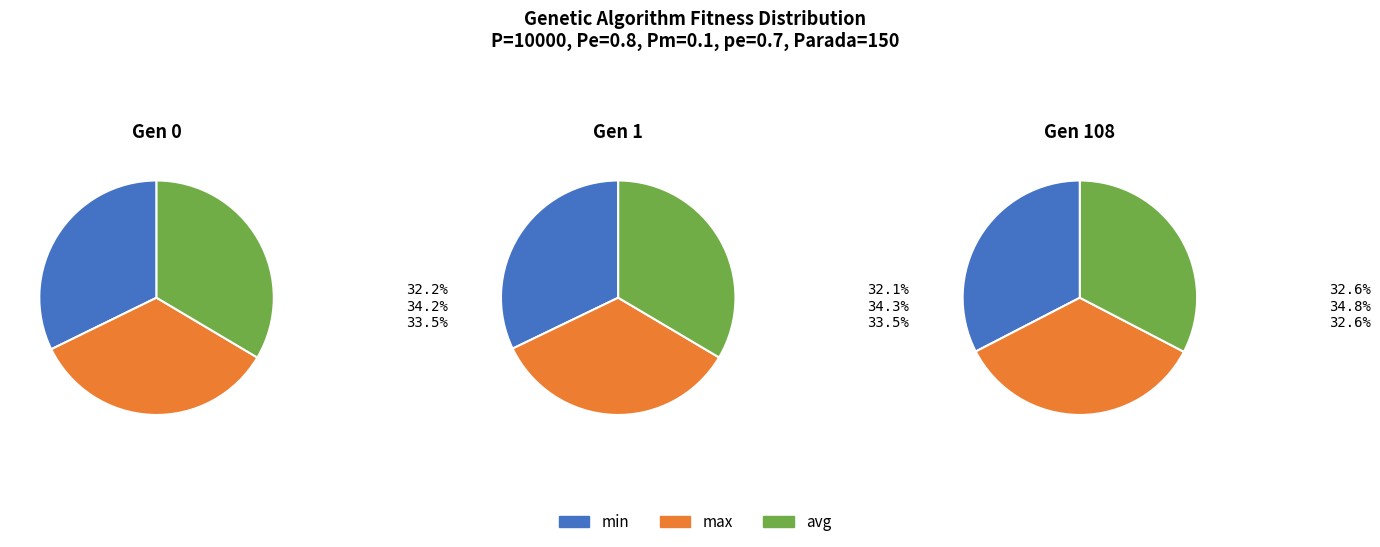

Does gen 0 min represent more than half of the total?

No